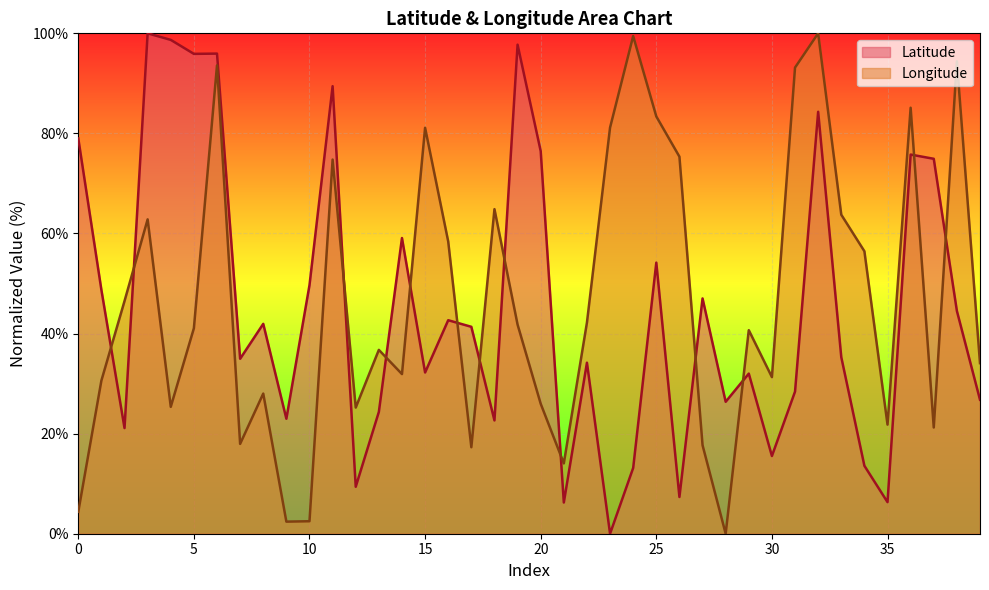

List the labels in order of Longitude value, smallest first.

28, 9, 10, 0, 21, 17, 27, 7, 37, 35, 12, 4, 20, 8, 1, 30, 14, 39, 13, 29, 5, 19, 22, 2, 34, 16, 3, 33, 18, 11, 26, 15, 23, 25, 36, 31, 6, 38, 24, 32